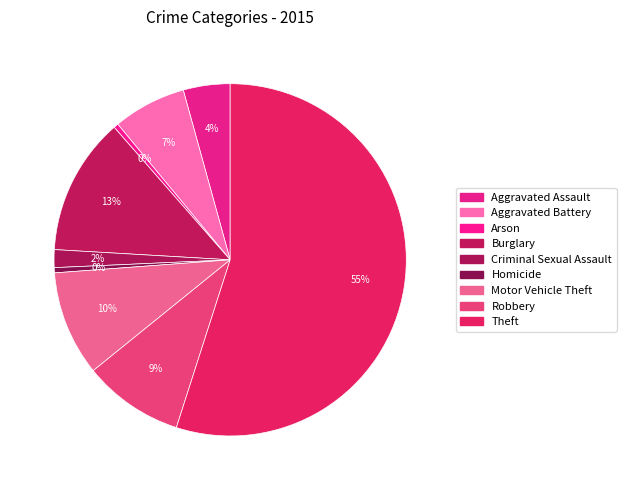

Does Robbery represent more than half of the total?

No